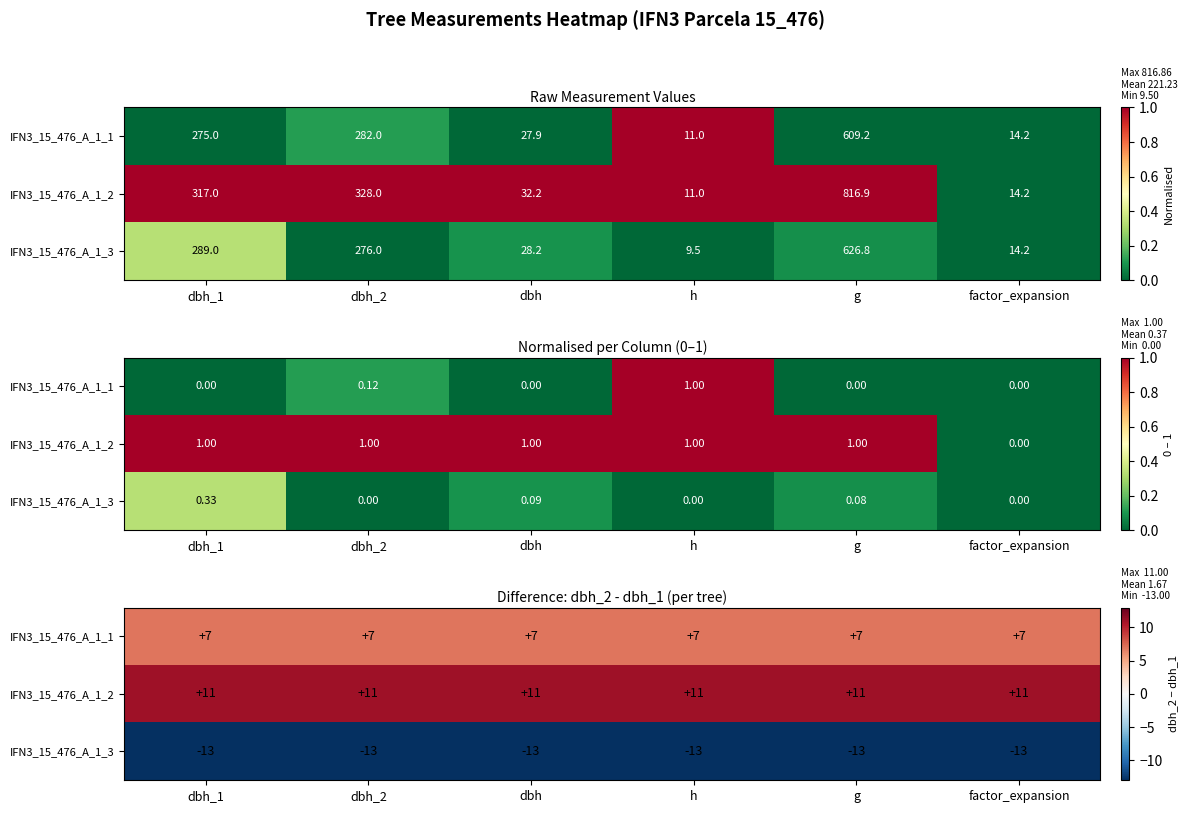

Count the number of categories in the chart.

6